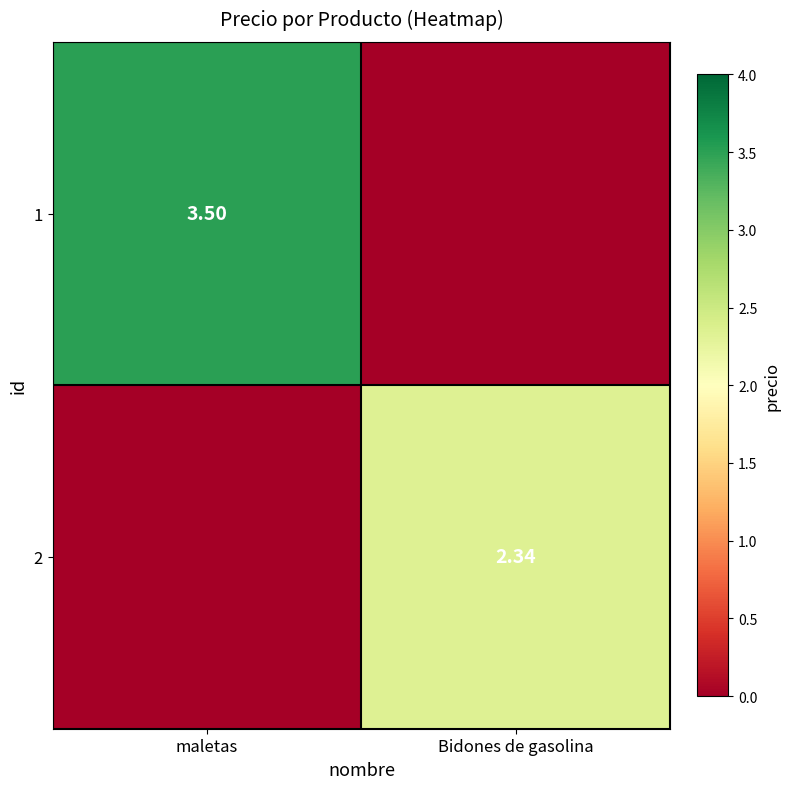

The value of 1 at Bidones de gasolina is 0.0. True or false?

True